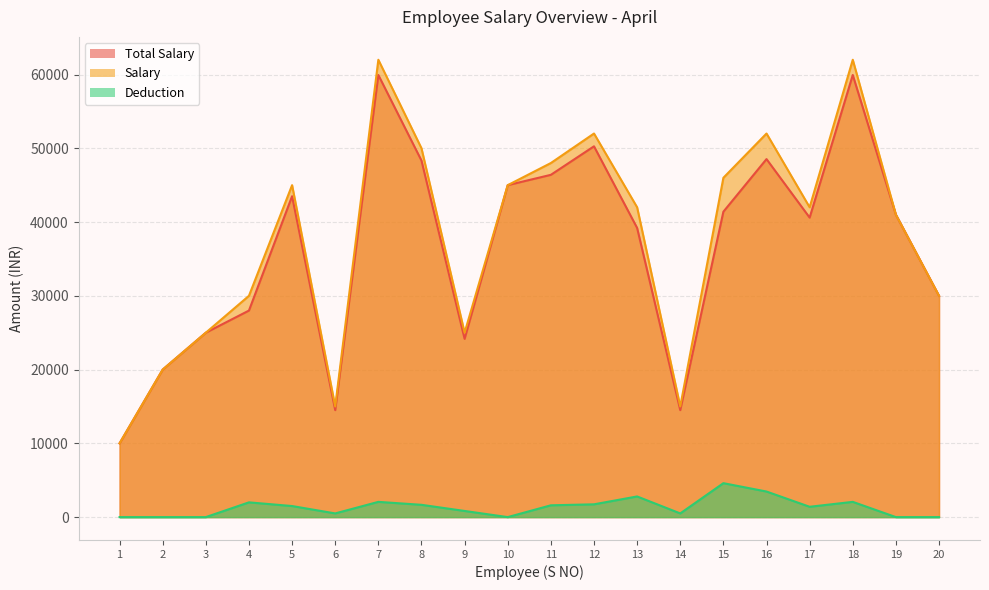

Reading left to right, list all the values displayed in this chart.

Total Salary: 10000.0	20000.0	25000.0	28000.0	43500.0	14500.0	59933.3	48333.3	24166.7	45000.0	46400.0	50266.7	39200.0	14500.0	41400.0	48533.3	40600.0	59933.3	41000.0	30000.0
Salary: 10000.0	20000.0	25000.0	30000.0	45000.0	15000.0	62000.0	50000.0	25000.0	45000.0	48000.0	52000.0	42000.0	15000.0	46000.0	52000.0	42000.0	62000.0	41000.0	30000.0
Deduction: 0.0	0.0	0.0	2000.0	1500.0	500.0	2066.7	1666.7	833.3	0.0	1600.0	1733.3	2800.0	500.0	4600.0	3466.7	1400.0	2066.7	0.0	0.0